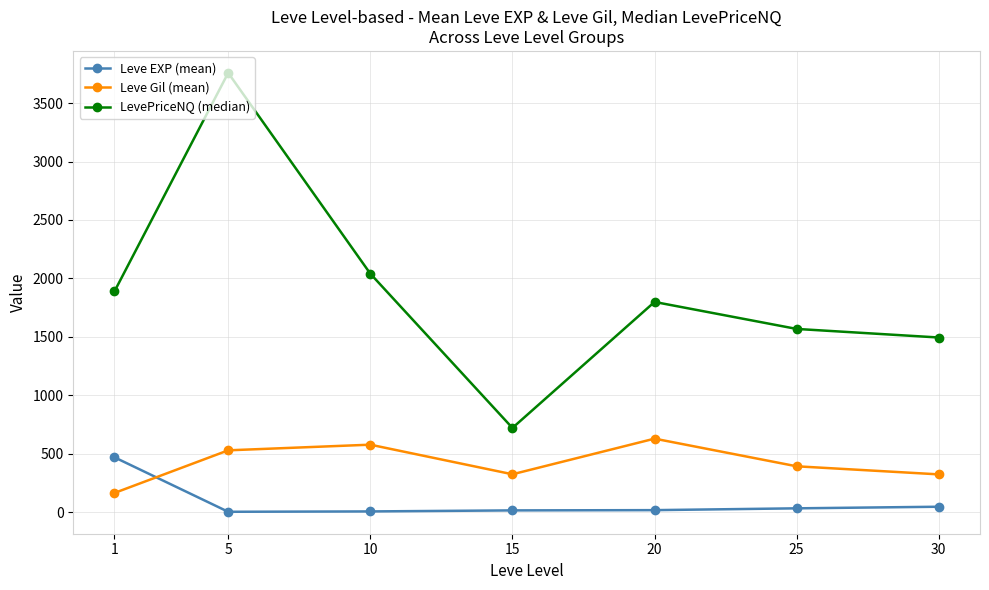

True or false: Leve Gil (mean) and LevePriceNQ (median) intersect in this chart.

False